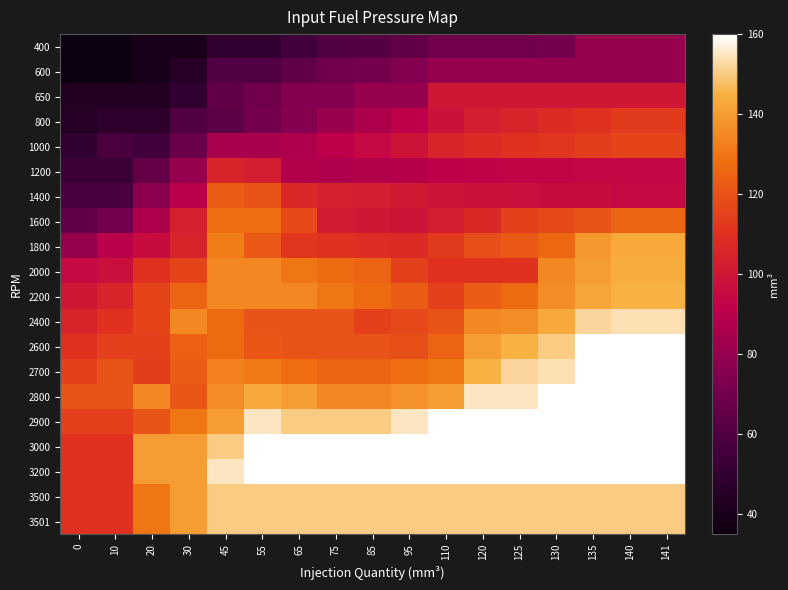

At how many categories does at least one series exceed 111?

17